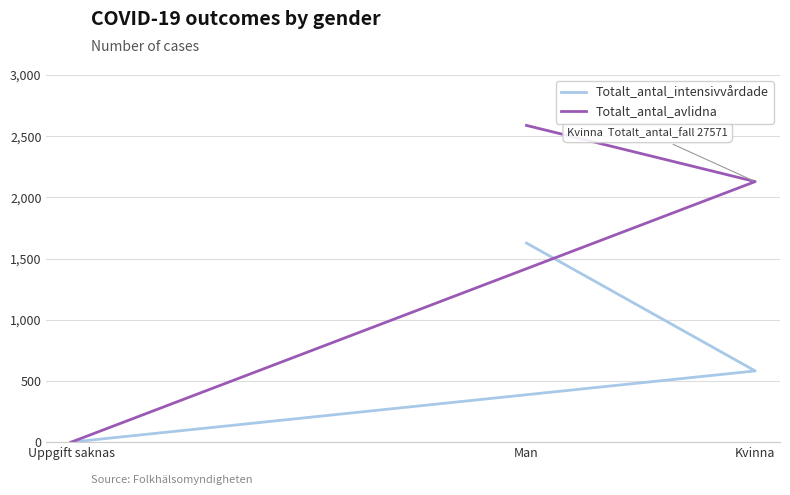

At which category is the sum across all series the highest?

Man